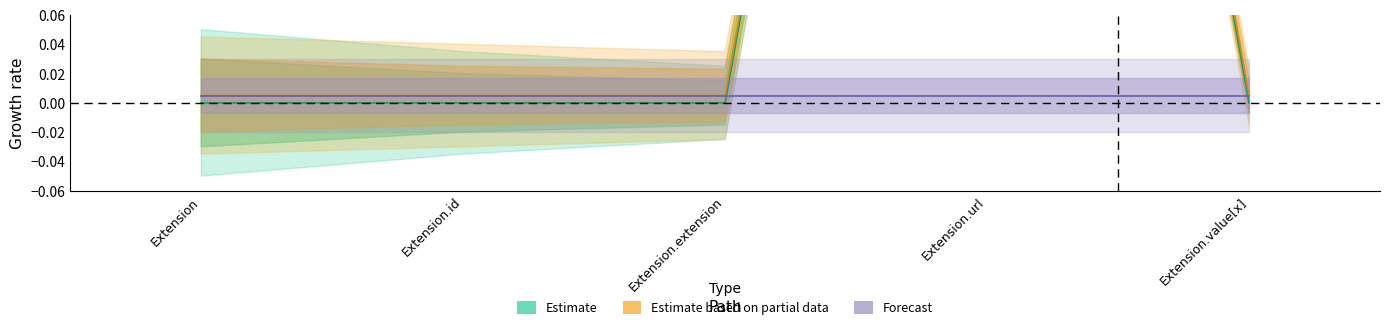

What are all the series names shown in the legend?

Estimate, Estimate based on partial data, Forecast